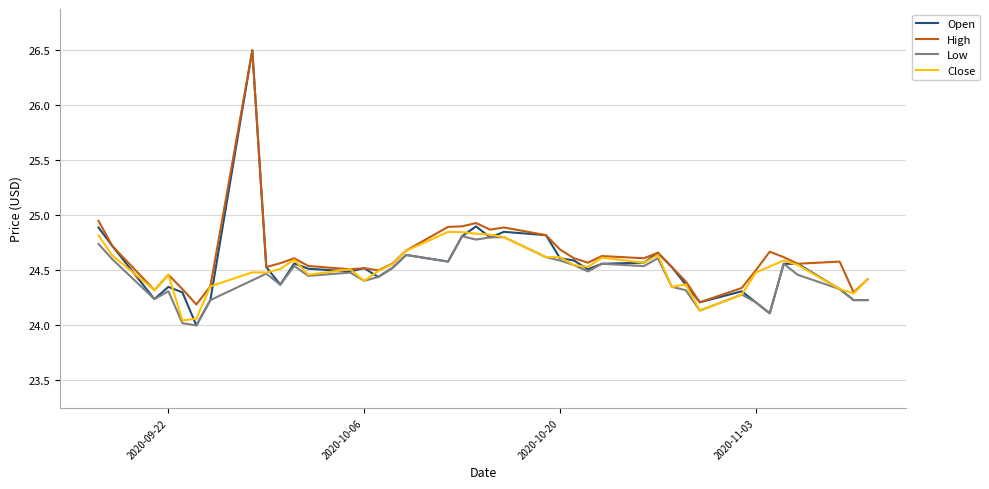

Which series has the largest range (max minus min)?

Open